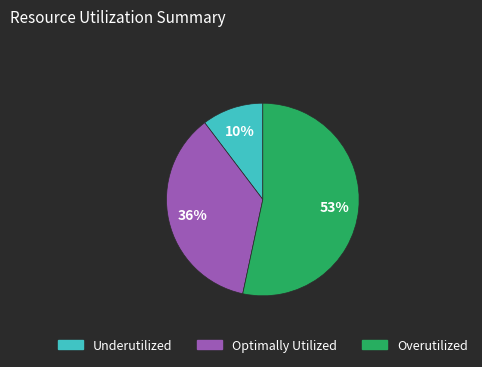

Is there any slice that represents more than half of the pie?

Yes